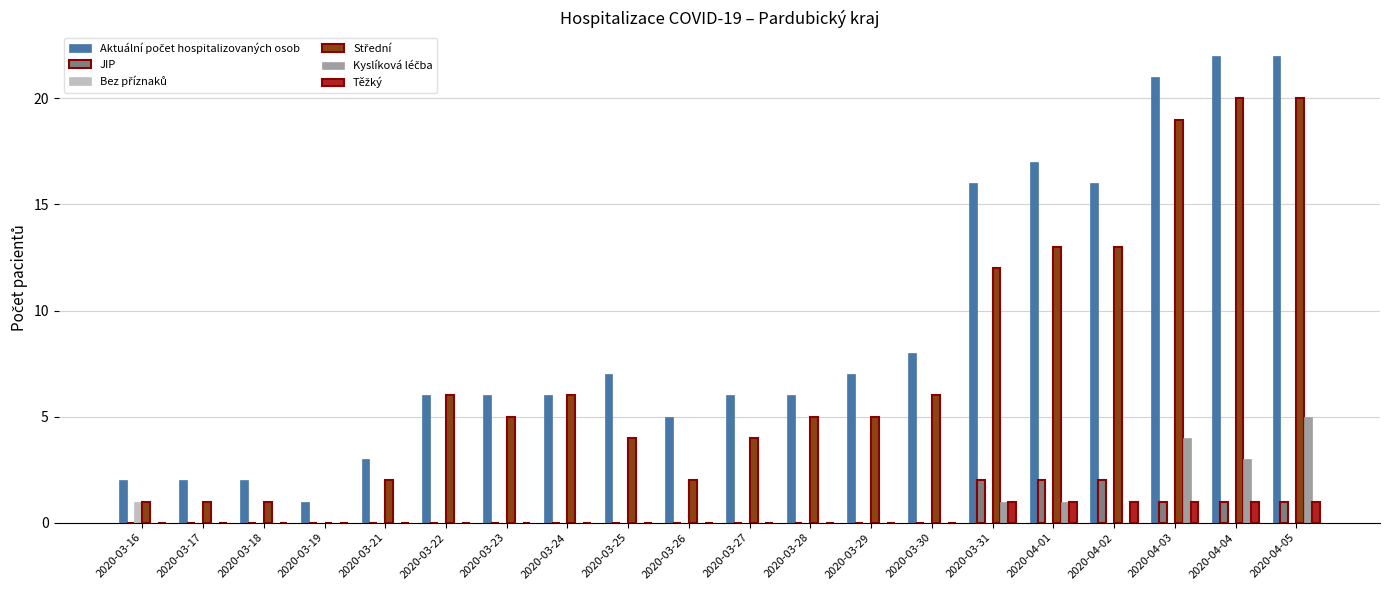

True or false: JIP has a value of 0 at 2020-04-04.

False